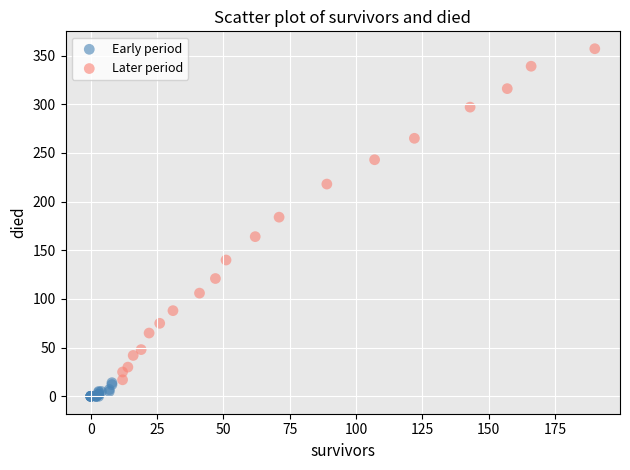

Which series reaches the minimum Y coordinate?

Early period